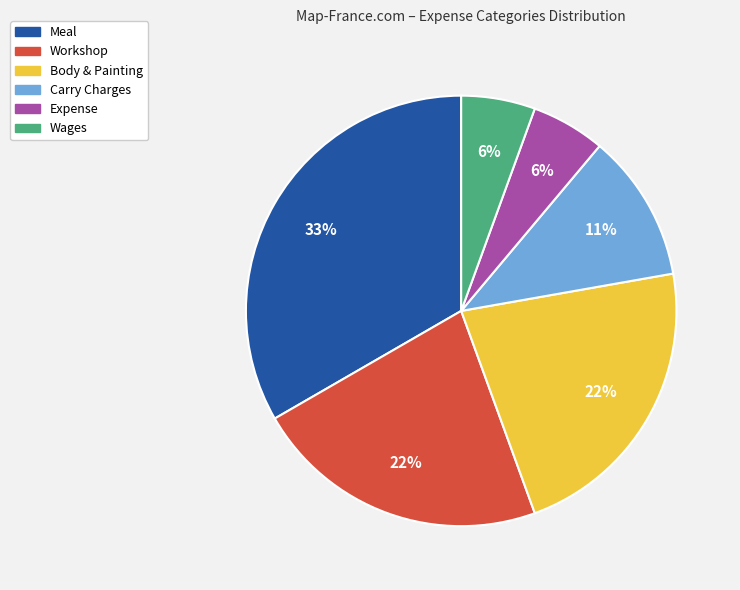

Which category has the biggest portion of the pie?

Meal